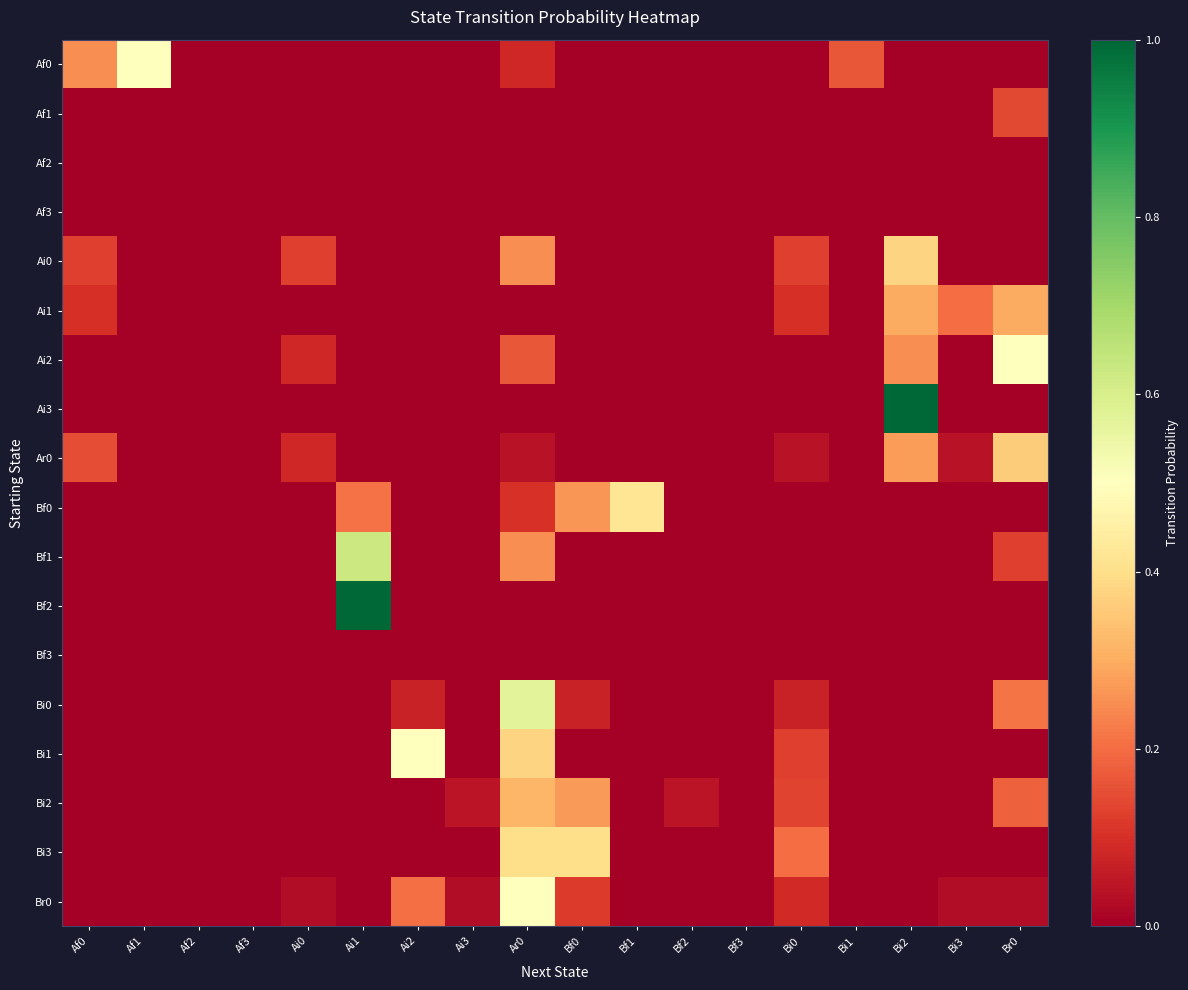

Which series has the largest range (max minus min)?

Ai3